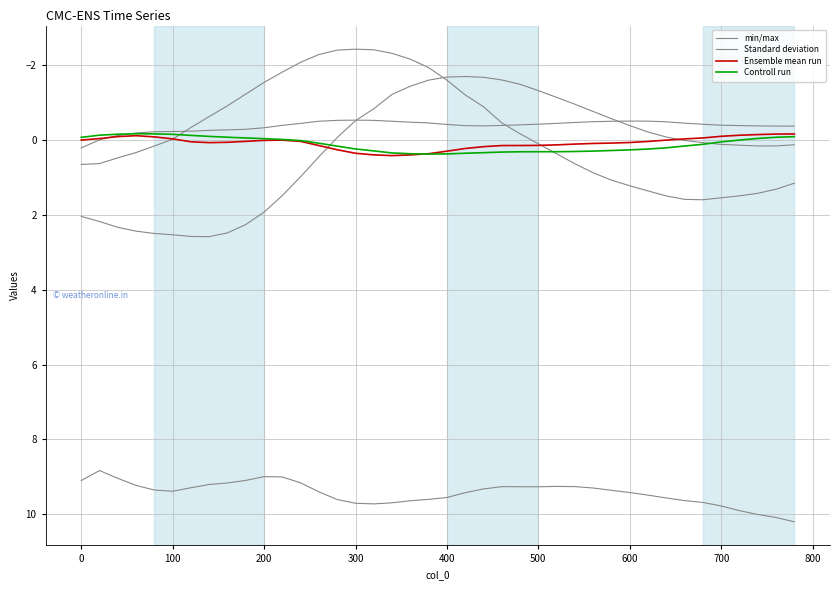

After their last crossing, which series has the higher values: Ensemble mean run or min/max?

min/max